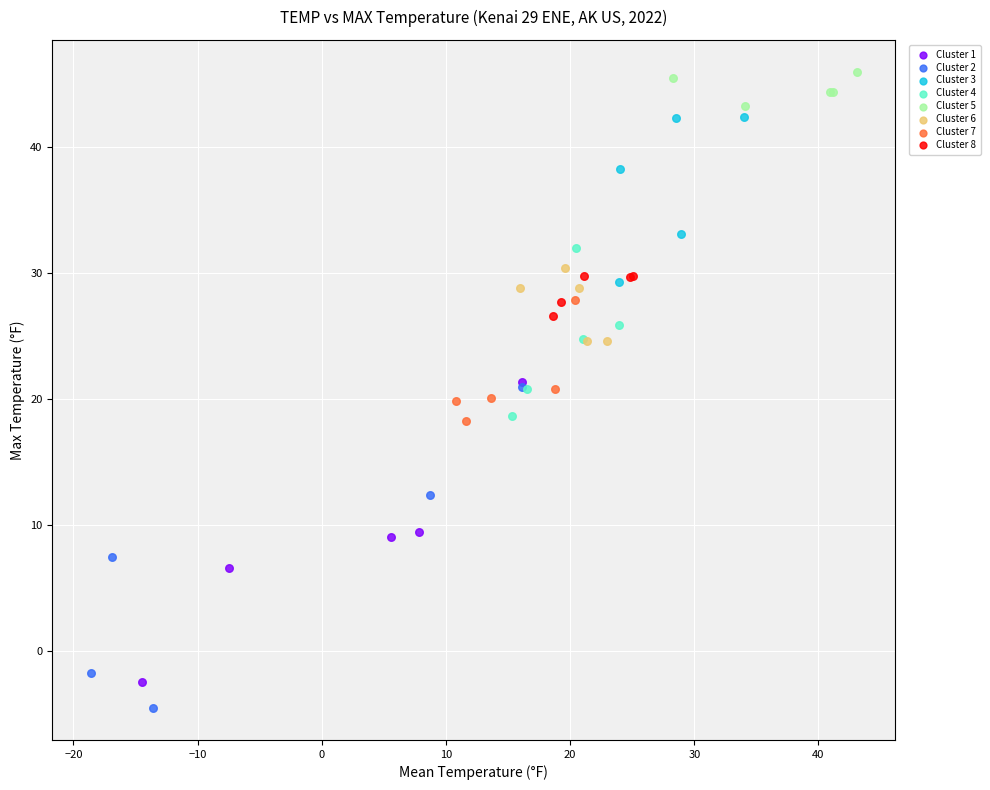

Which series contains the highest Y value?

Cluster 5